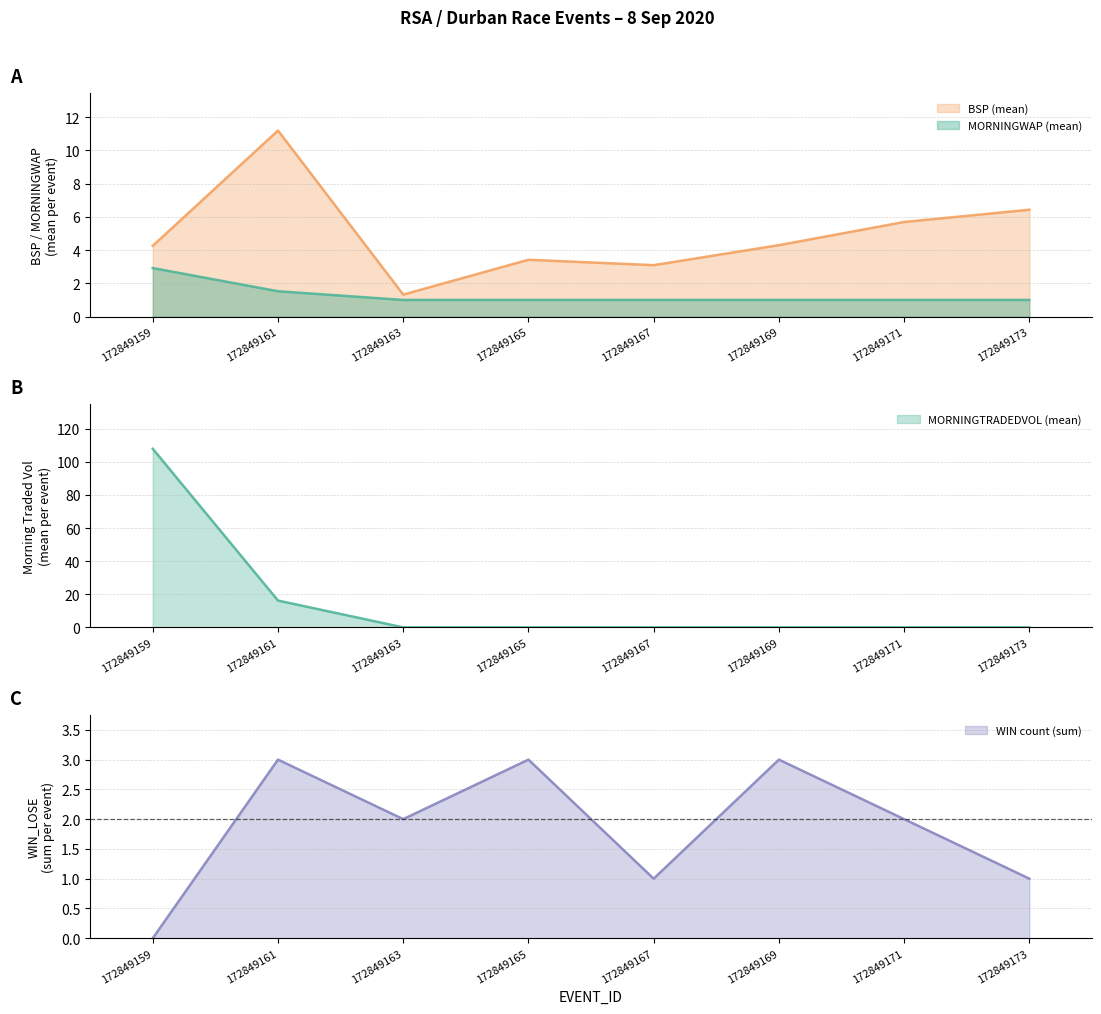

The MORNINGTRADEDVOL_mean series shows 54.6 at 172849165. True or false?

False